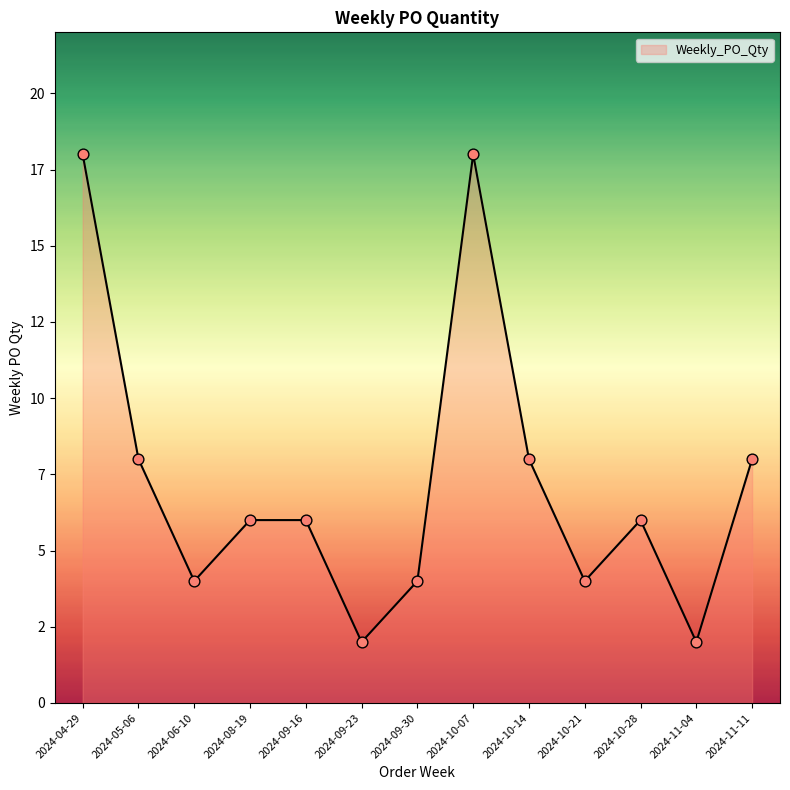

What is the ratio of the value at 2024-08-19 to the value at 2024-10-14?

0.8